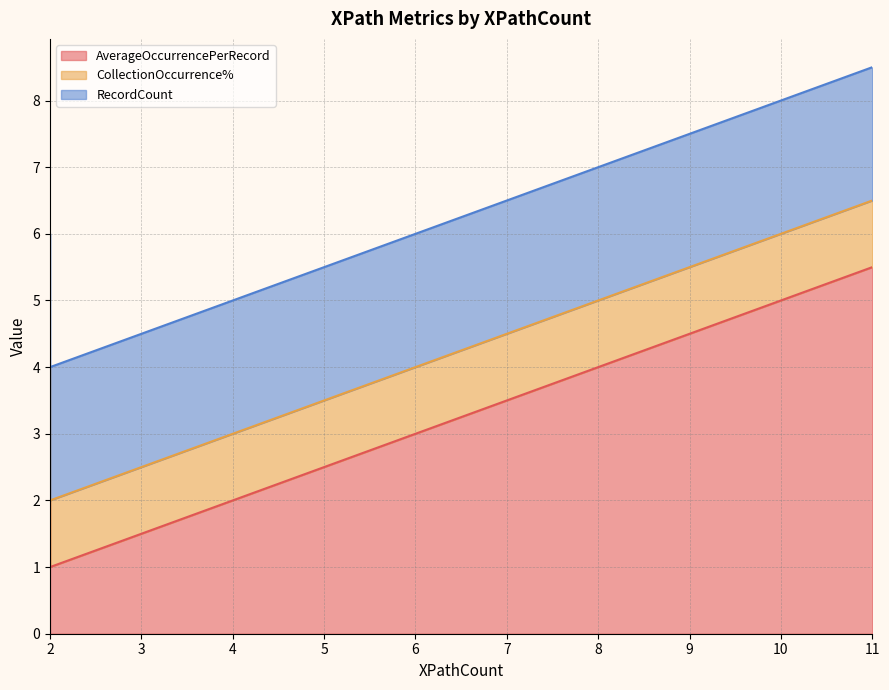

How many lines are shown in the chart?

3